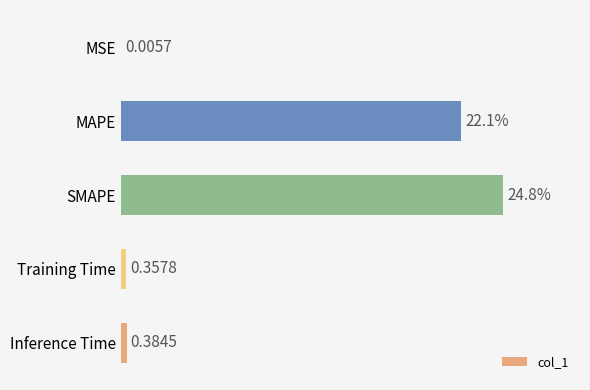

Which category has the highest value across all series?

SMAPE